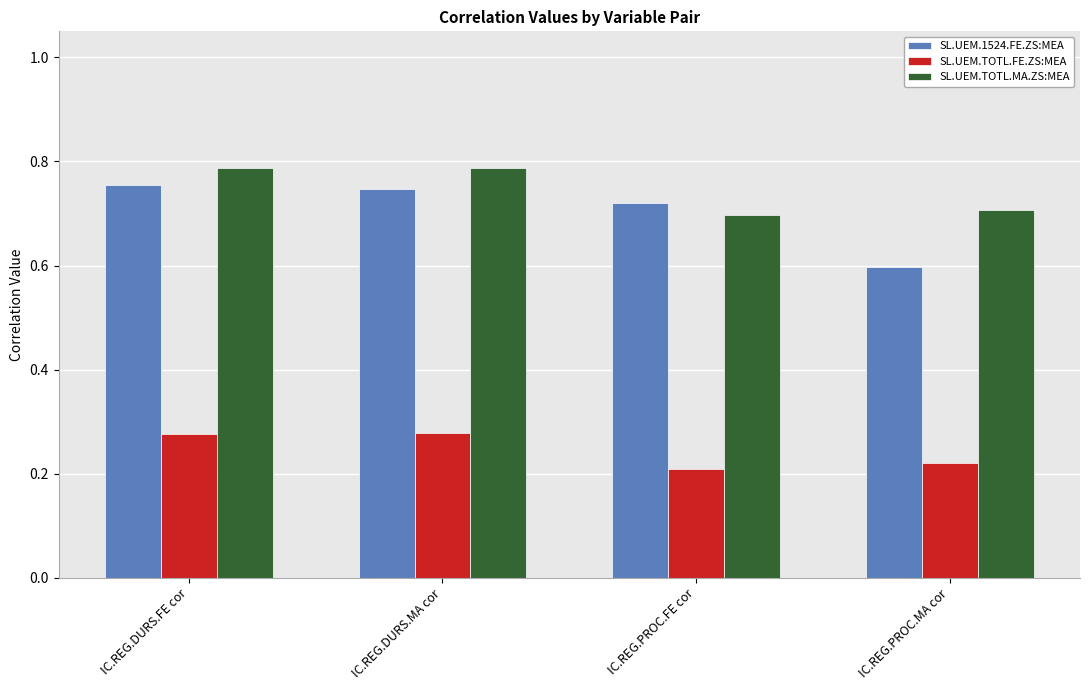

Which series has the largest total across all categories?

SL.UEM.TOTL.MA.ZS:MEA